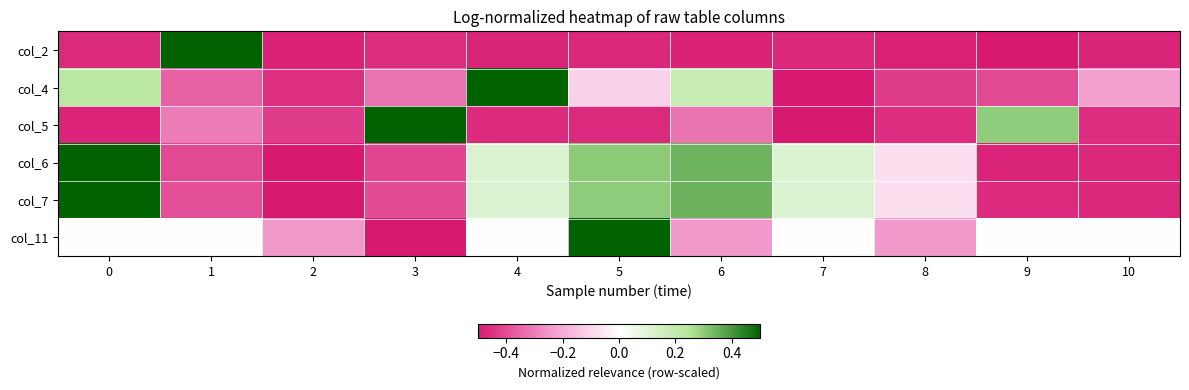

Between 5 and 1, which is larger?

1